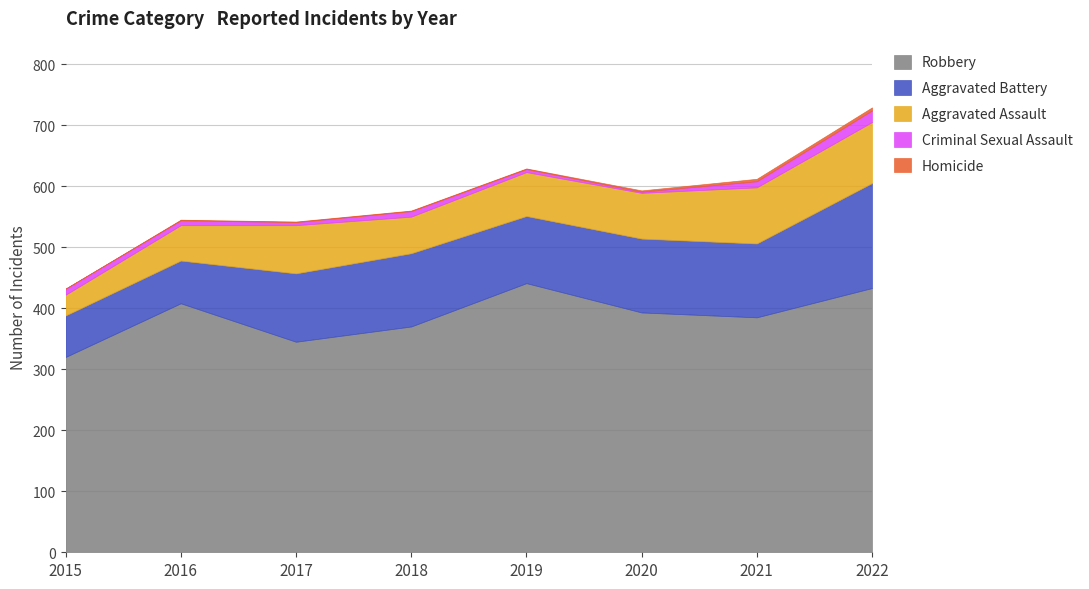

At which label is Homicide closest to 2?

2020